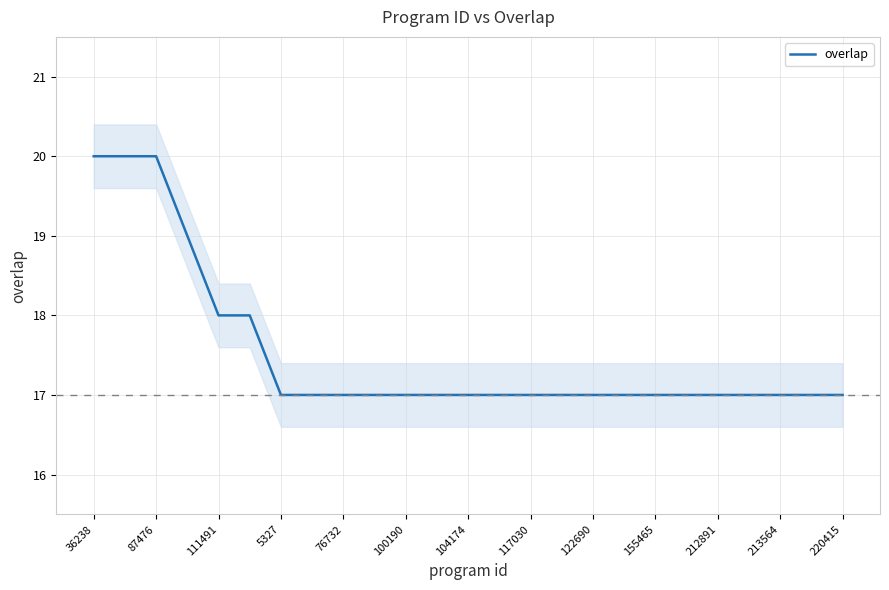

What is the minimum value for overlap?

17